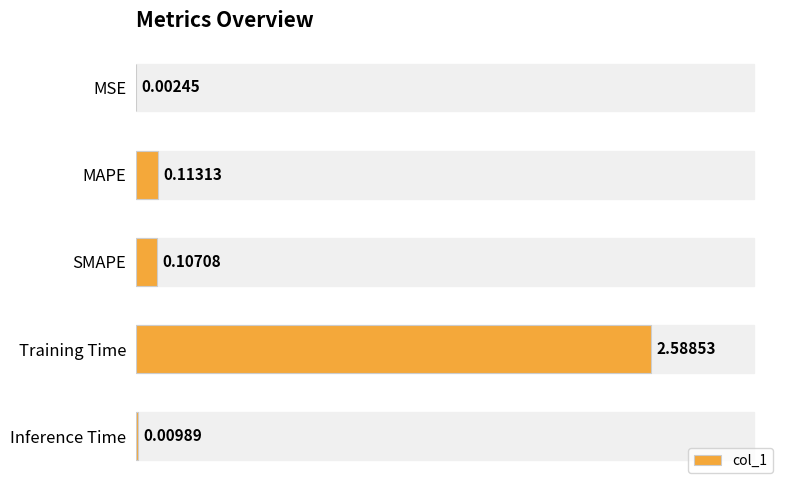

At which label is the value closest to 1?

MAPE